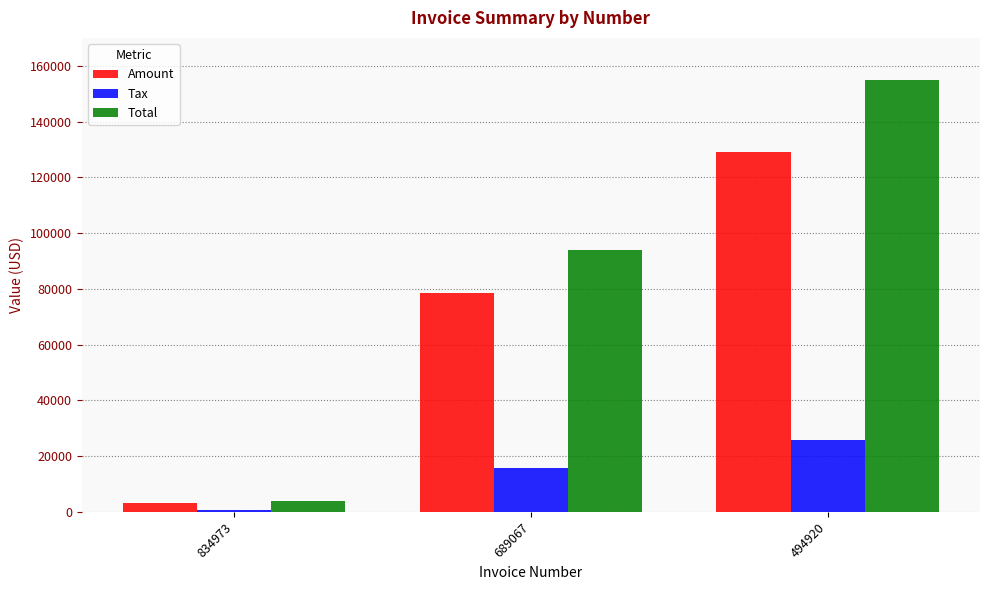

How many groups of bars are there?

3